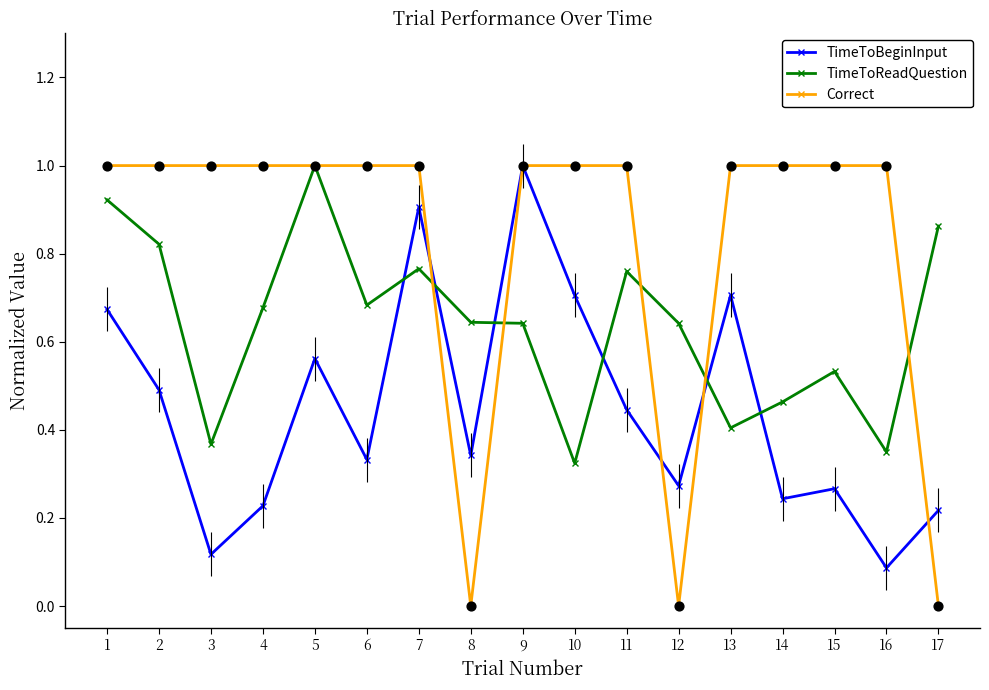

Which series has the widest spread of Y values?

Correct